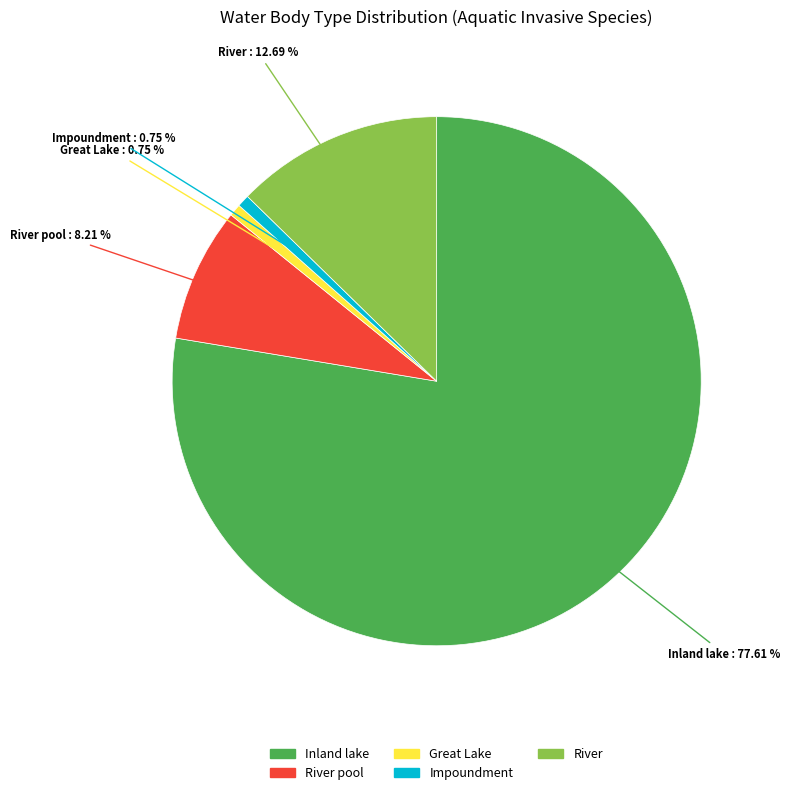

How much of the chart is everything except Inland lake?

22.4%